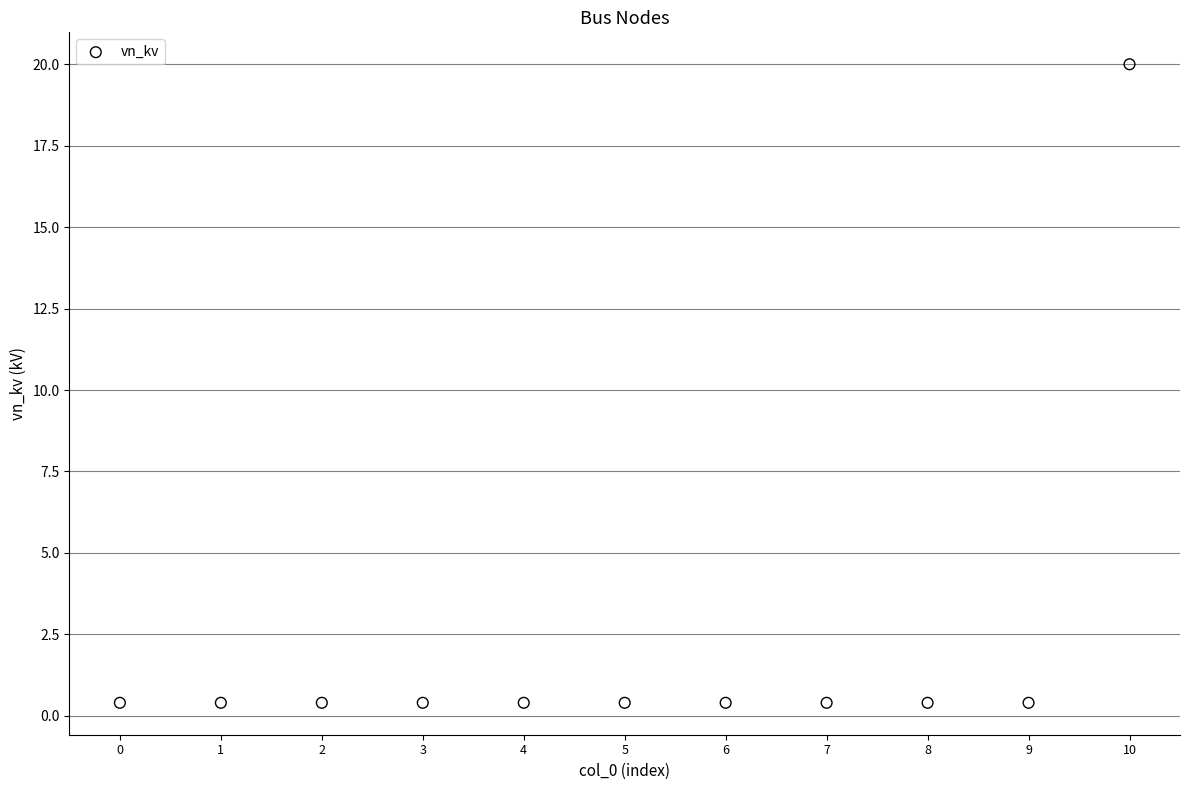

What is the average Y value?

2.2